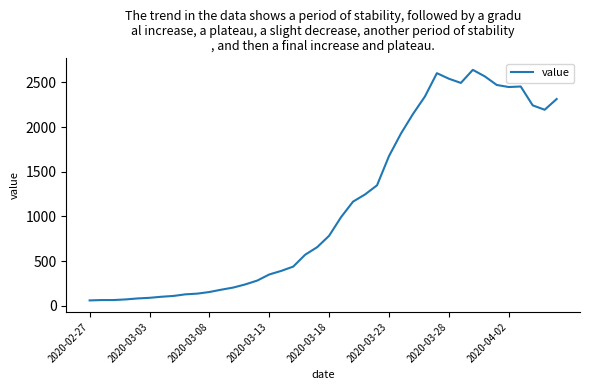

What is the average value?

1124